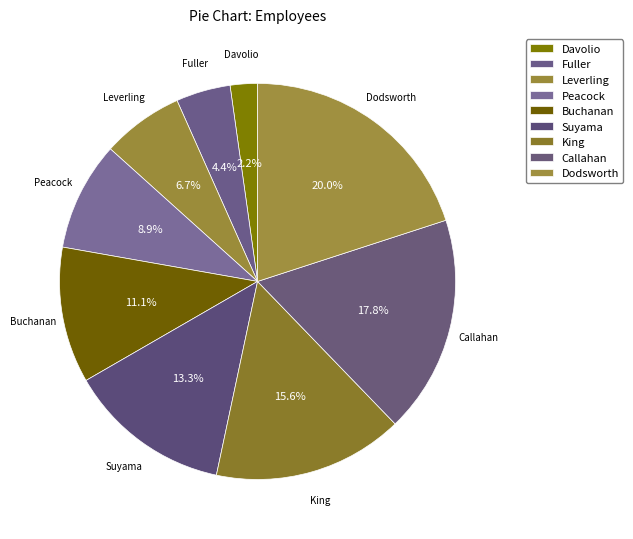

Do Buchanan and Dodsworth together represent more than half of the pie?

No